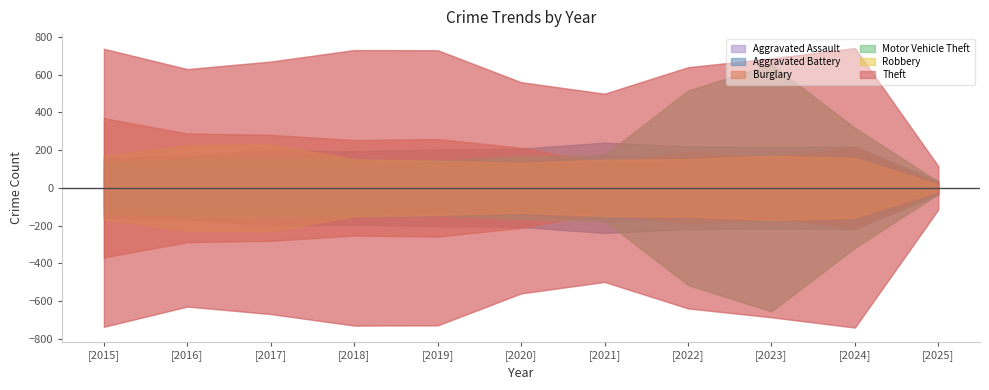

In Aggravated Assault, how many points are higher than both neighbors (excluding endpoints)?

2